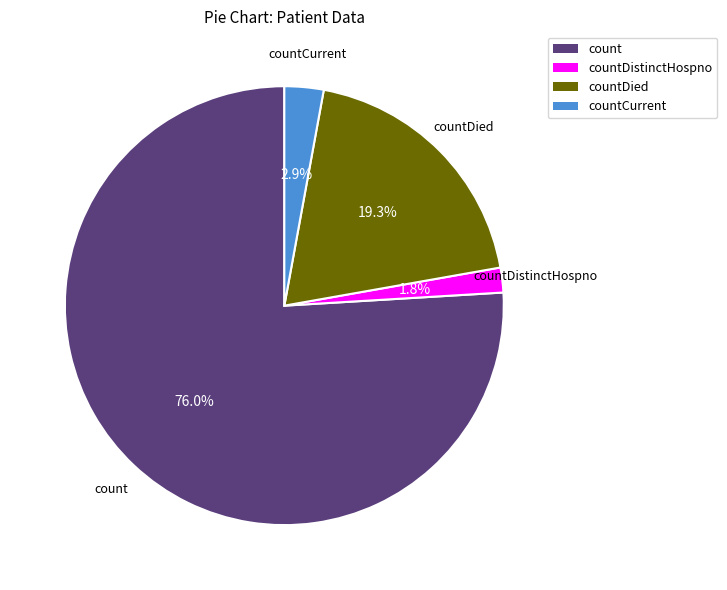

Is there a majority slice in this chart?

Yes